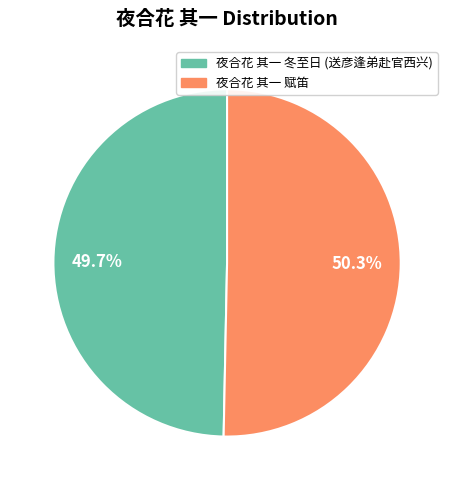

Count the number of slices in the pie.

2